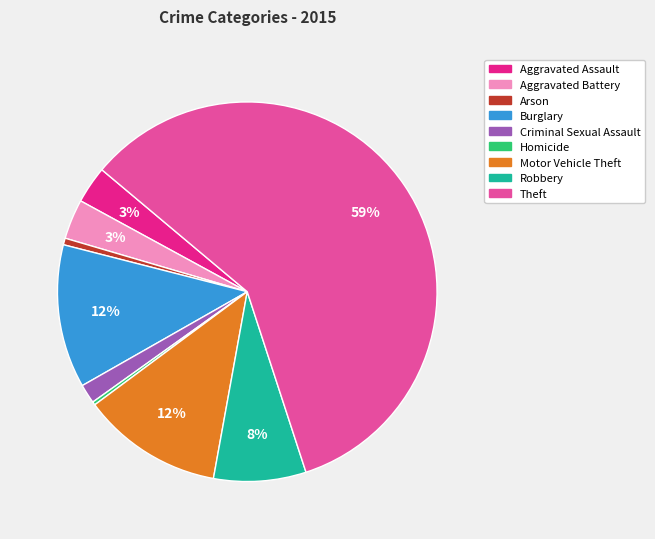

To the nearest percent, what portion does Burglary represent?

12%